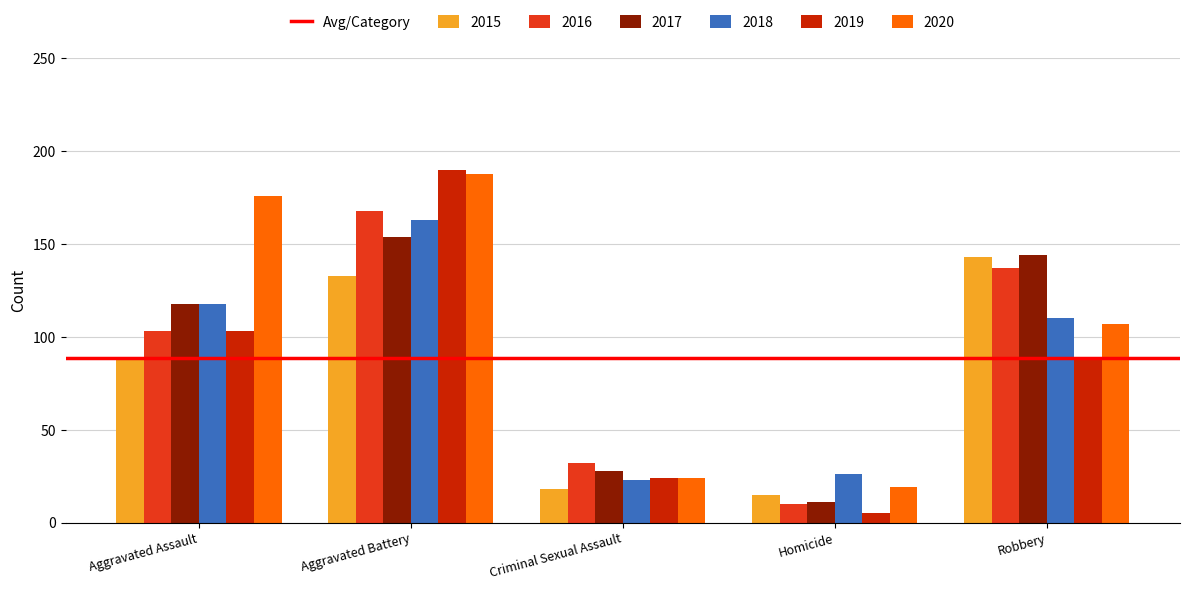

True or false: 2019 has a value of 88 at Robbery.

True